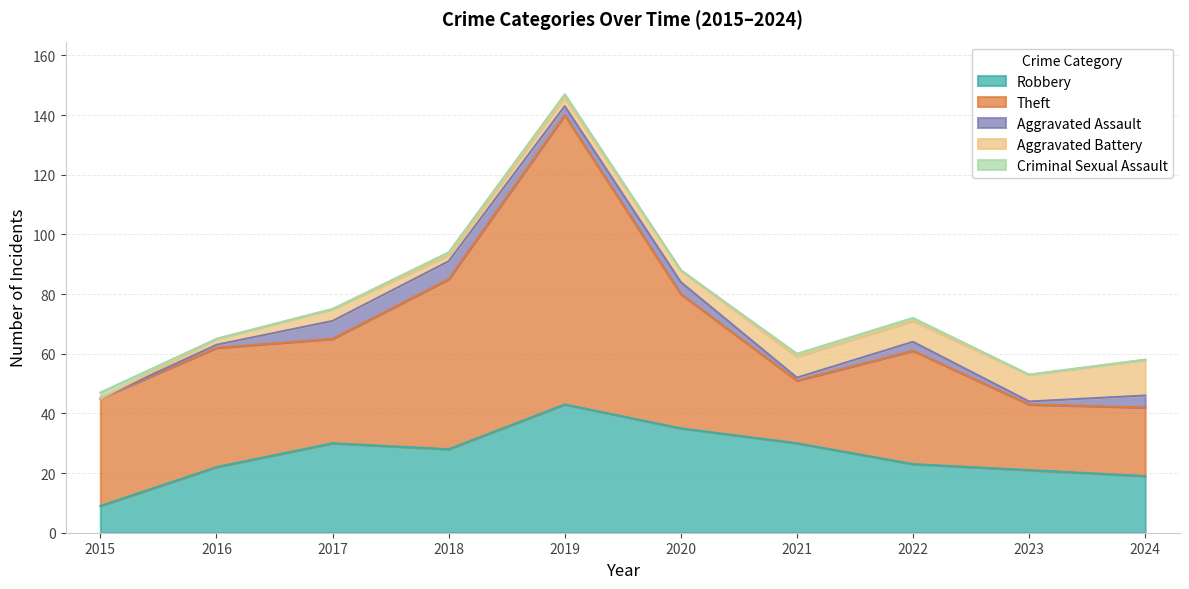

True or false: Theft has more than 1 points higher than both neighbors.

True